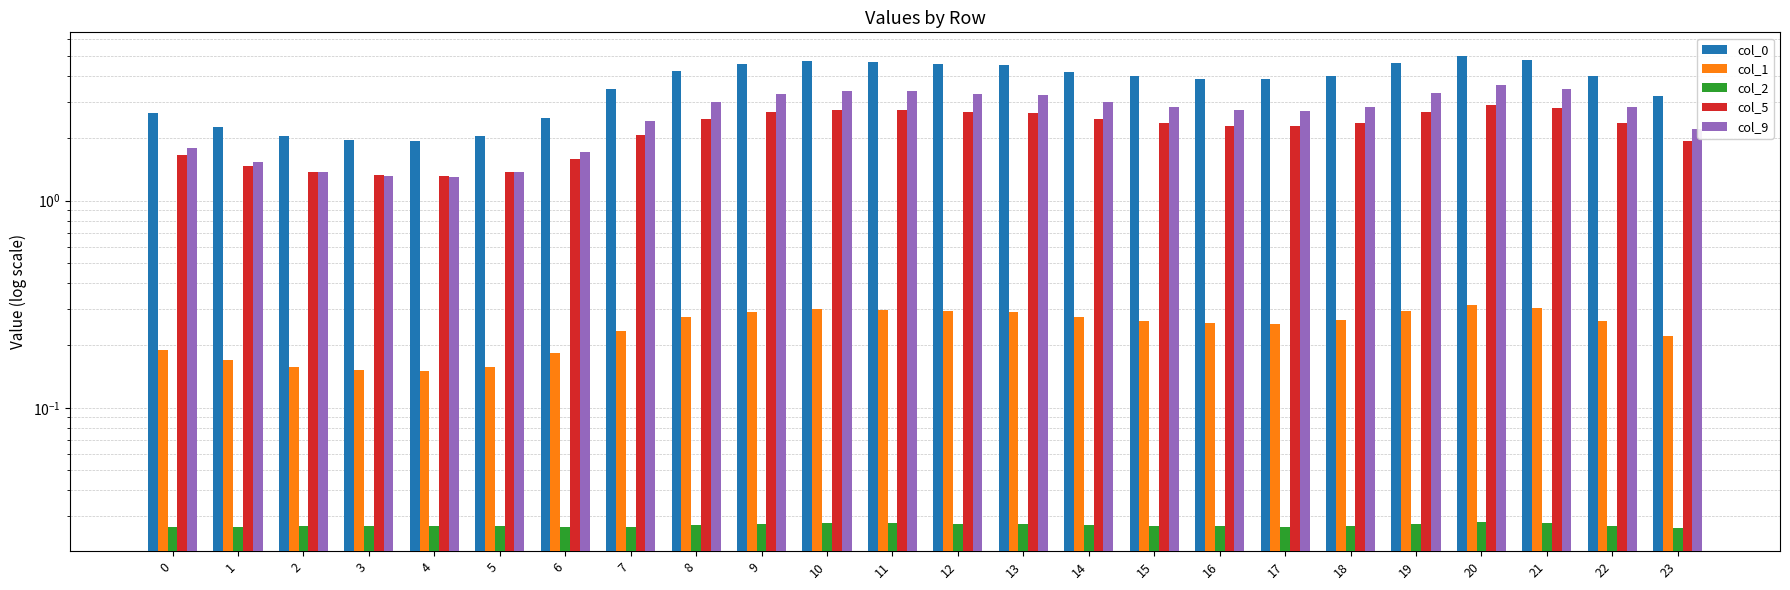

Rank the categories by col_9 value from lowest to highest.

4, 3, 5, 2, 1, 6, 0, 23, 7, 17, 16, 15, 22, 18, 14, 8, 13, 9, 12, 19, 11, 10, 21, 20